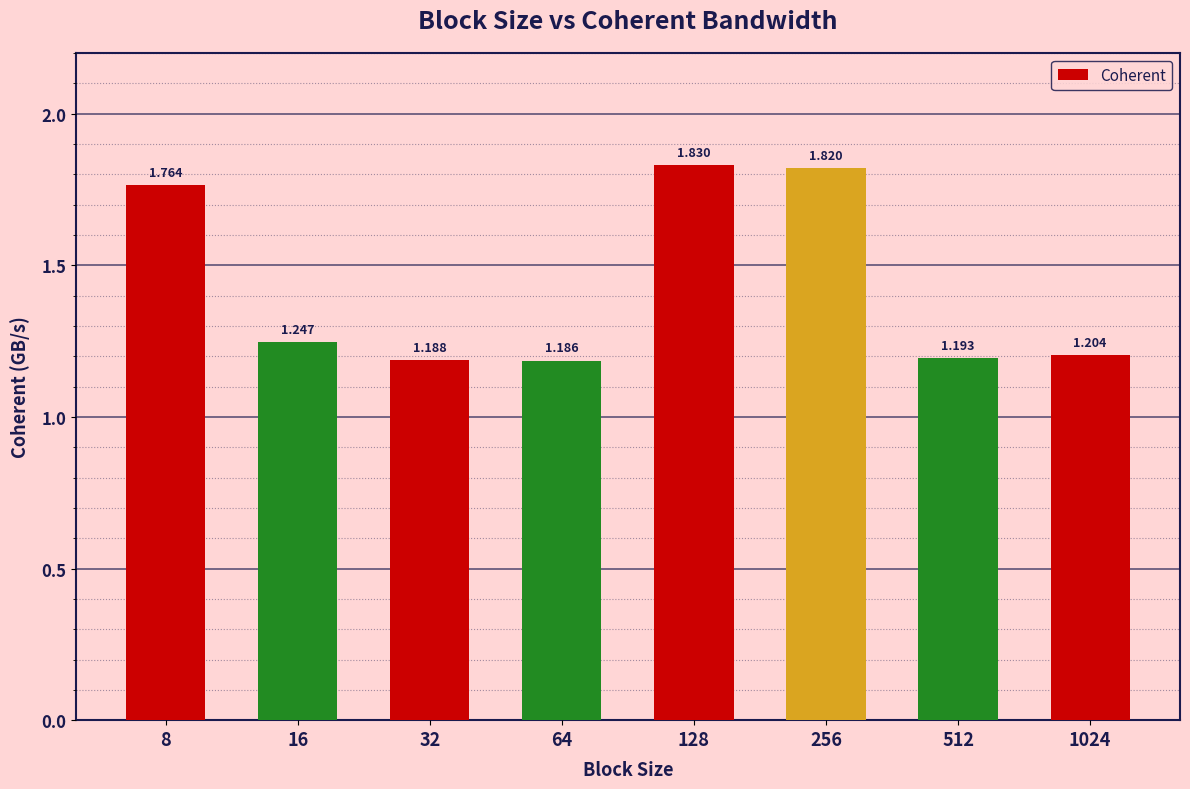

List the labels in order of value, largest first.

128, 256, 8, 16, 1024, 512, 32, 64